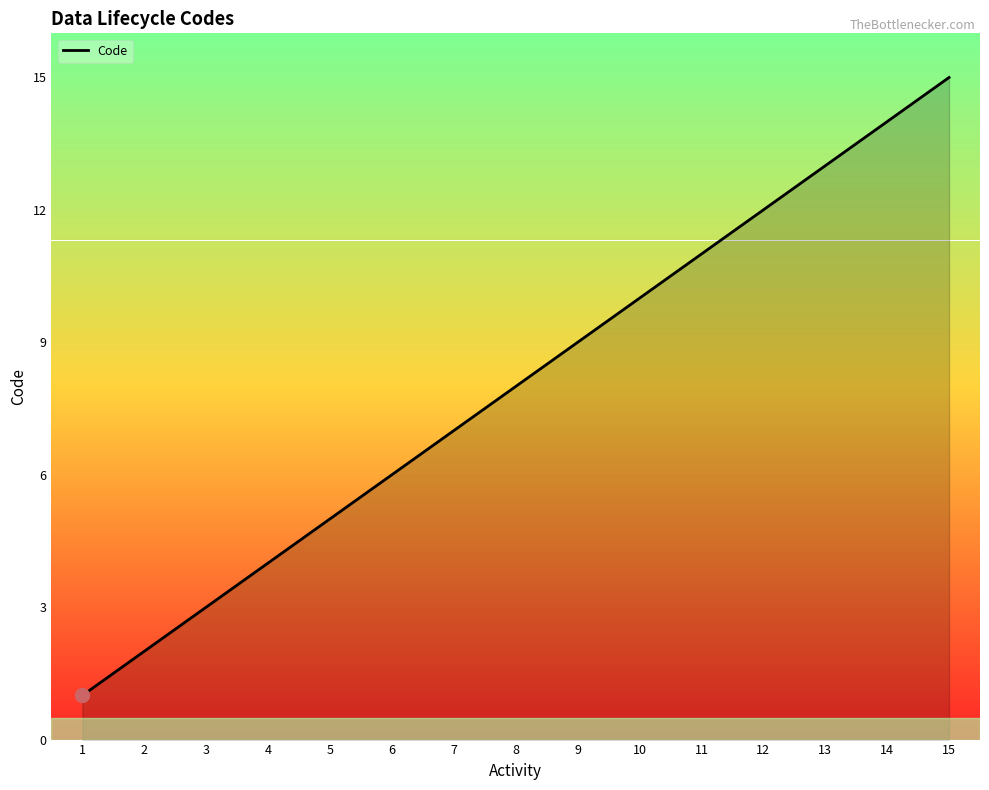

How many lines are shown in the chart?

1